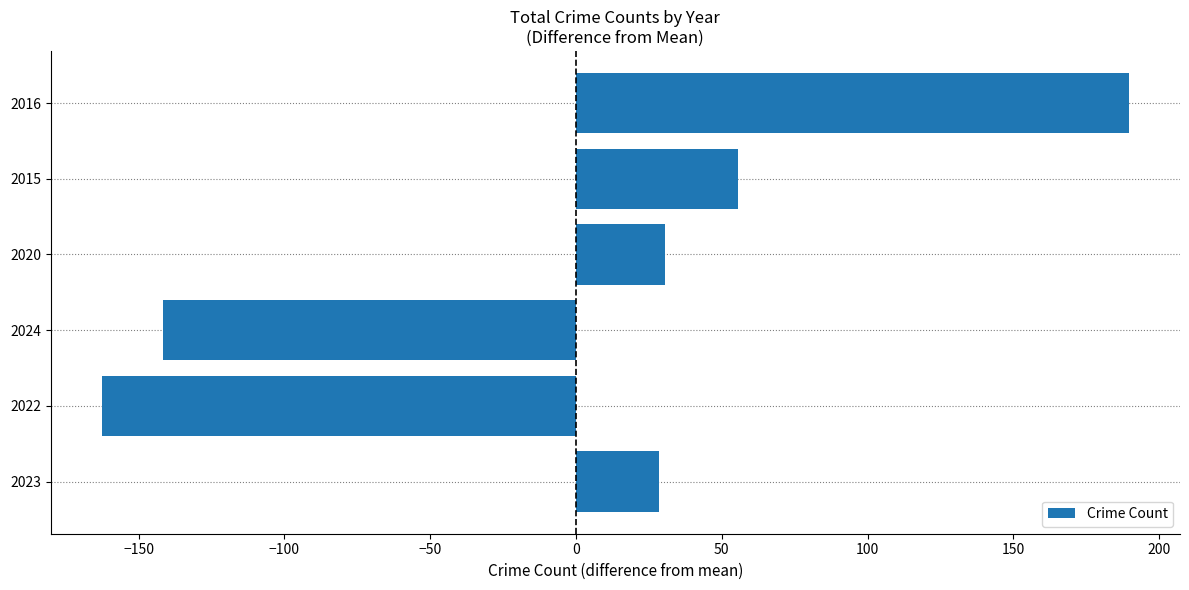

Which has a higher value, 2022 or 2024?

2024